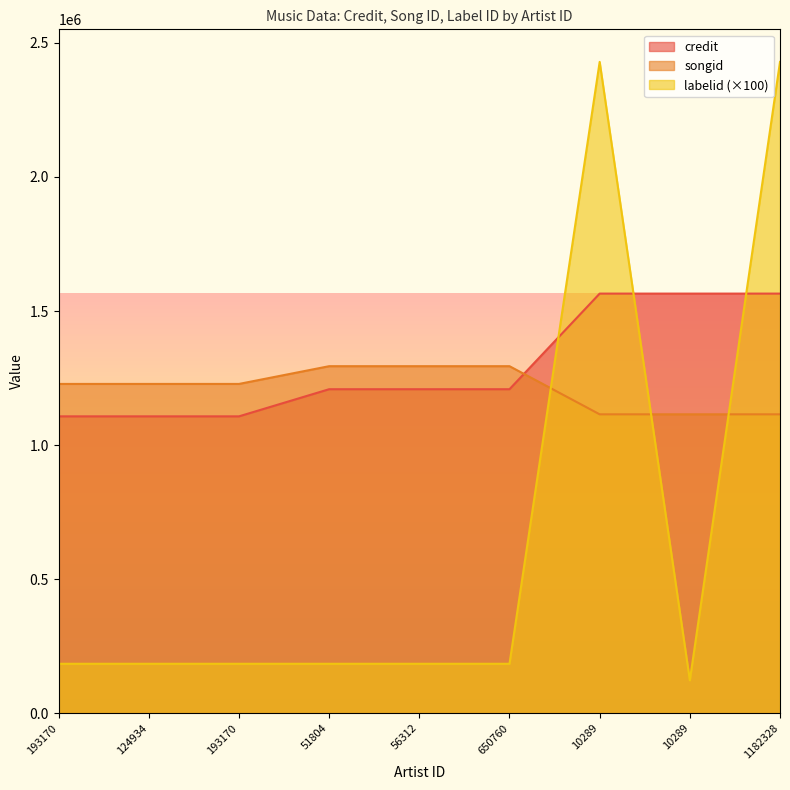

How many values in the credit series exceed 1208328?

3